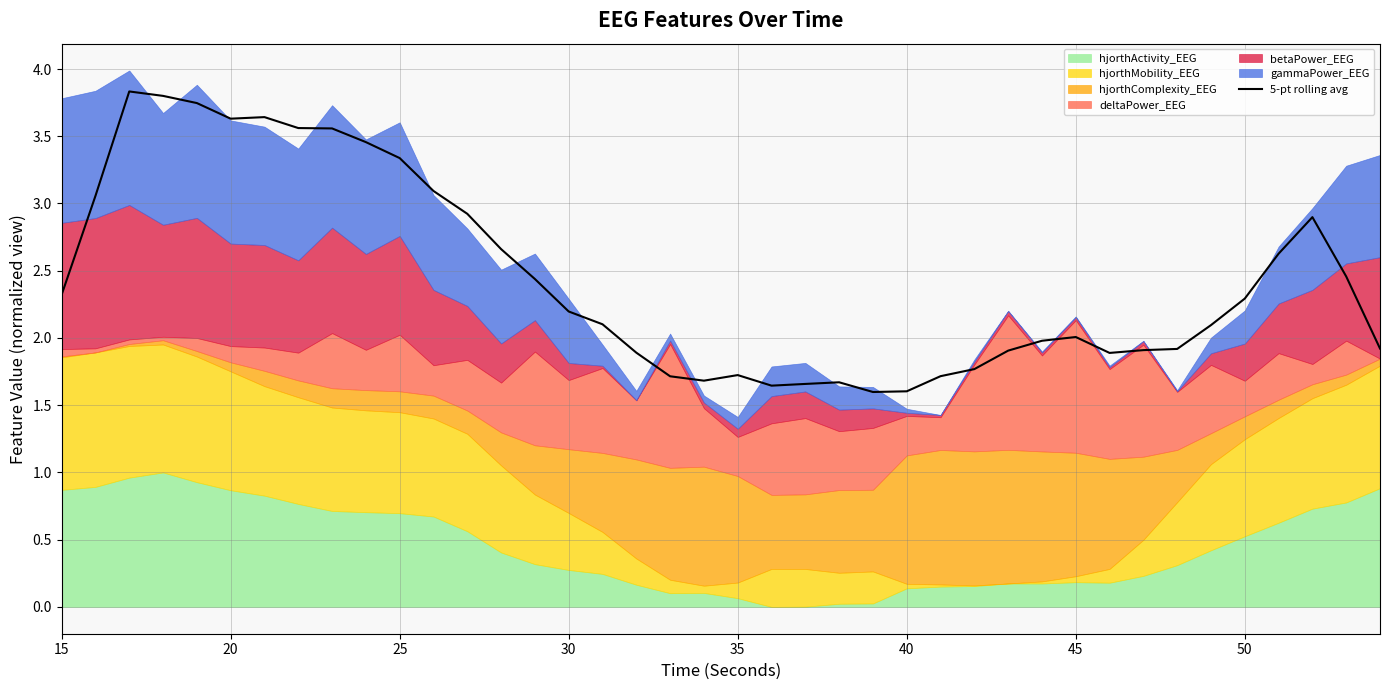

The value of 5-pt rolling avg at 25 is 0.9. True or false?

False